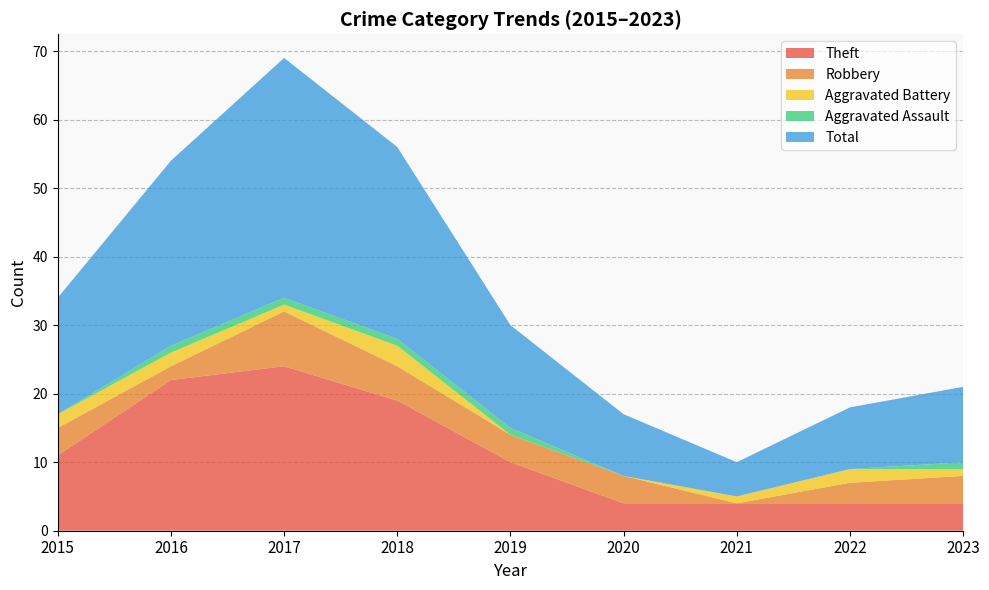

Where is the first local maximum for Robbery?

2017